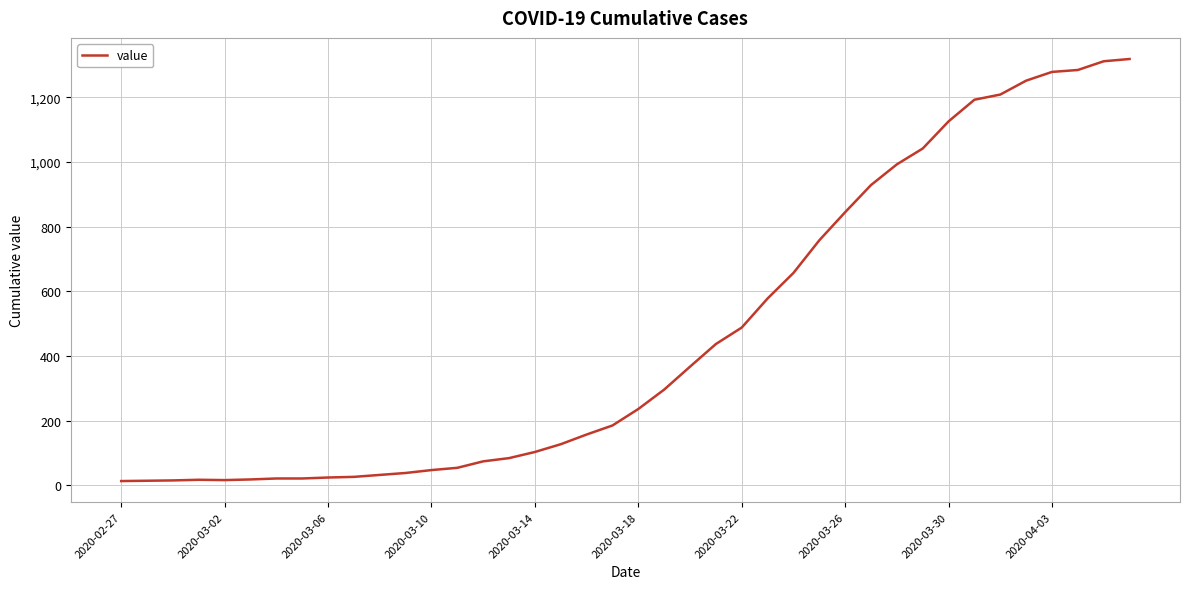

What is the greatest value displayed?

1319